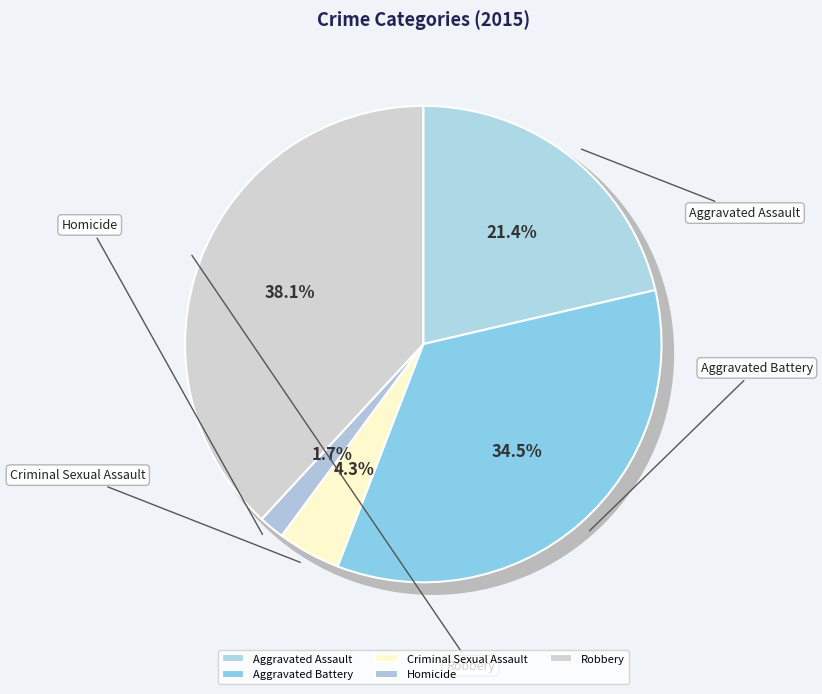

Which category has the smallest portion of the pie?

Homicide